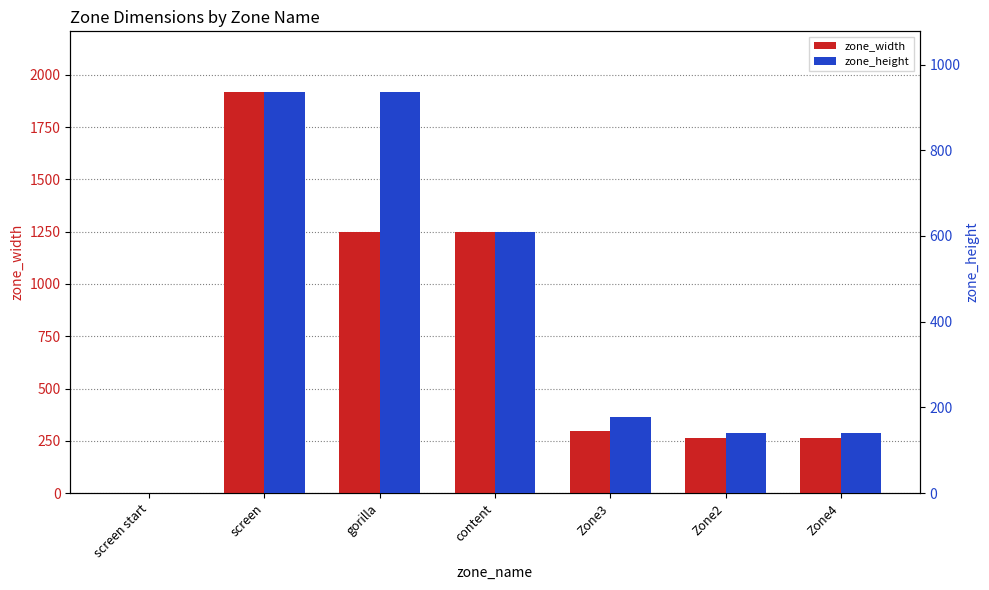

What is the sum of the zone_width values at content and Zone4?

1511